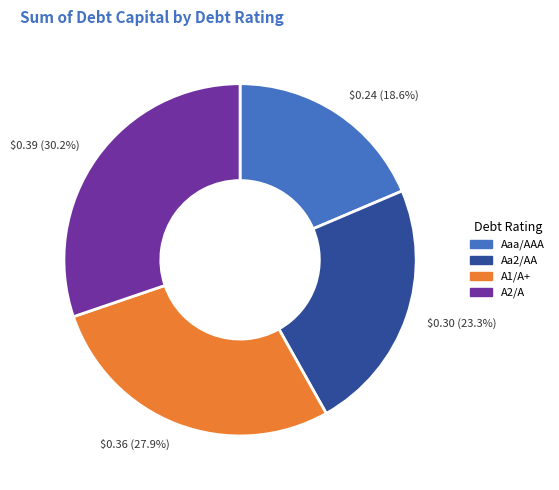

What is the smallest slice in the pie chart?

Aaa/AAA